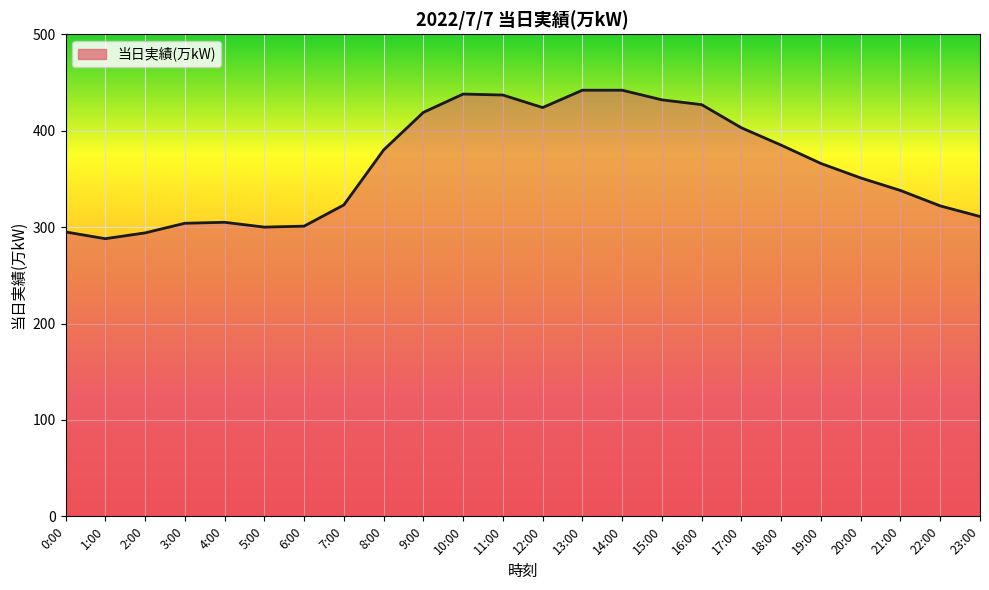

How many interior local valleys (lower than both neighbors) does the data have?

3